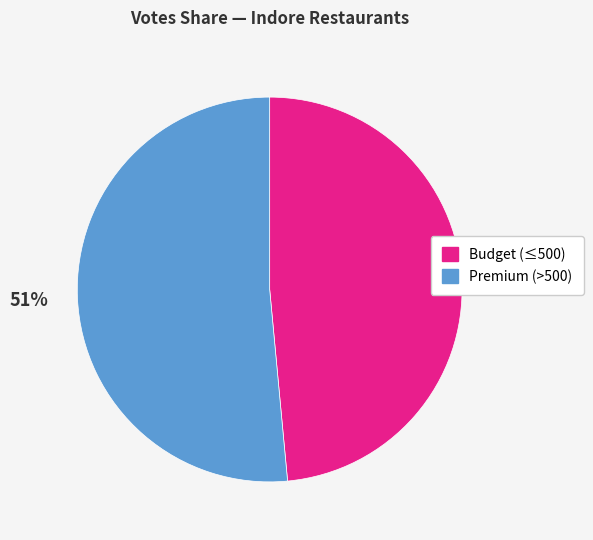

Does any single category account for the majority?

Yes